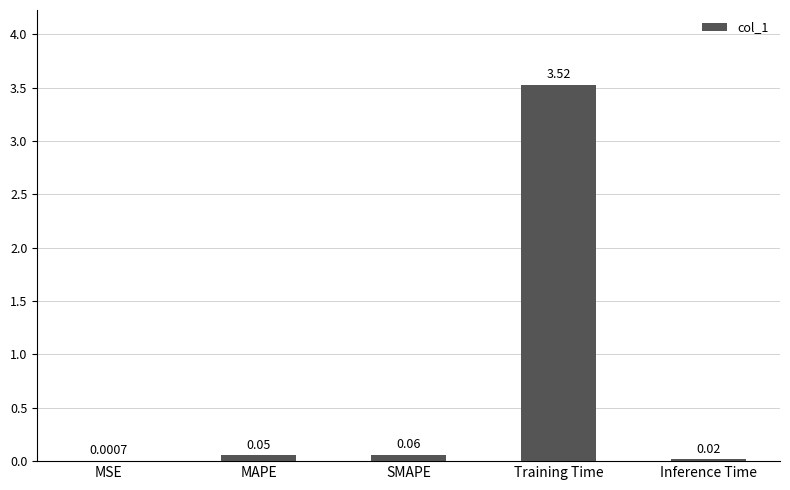

Where is the data nearest to the value 1?

SMAPE